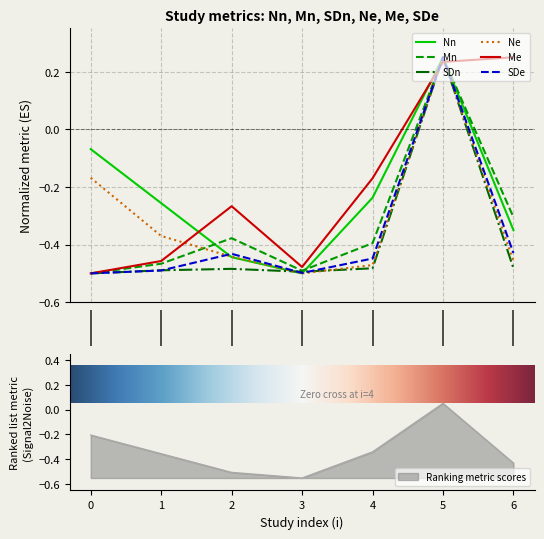

Rank the series at 1 from lowest to highest value.

SDe, SDn, Mn, Me, Ne, Nn